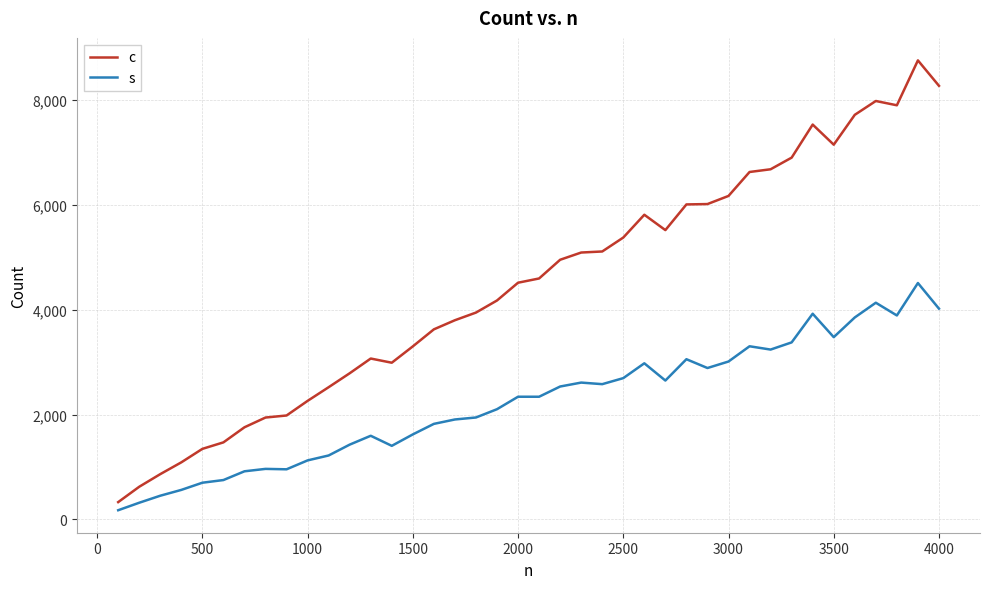

True or false: s and c cross at least once.

False